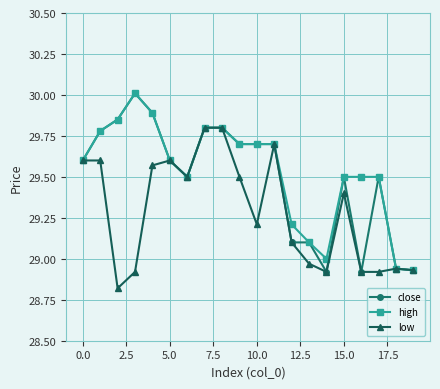

What is the value of the high point at the 10th from the left?

29.7